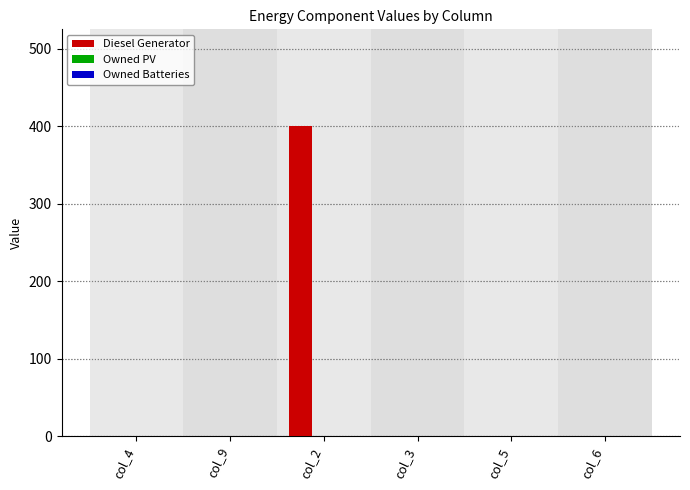

What is the sum of all values?

400